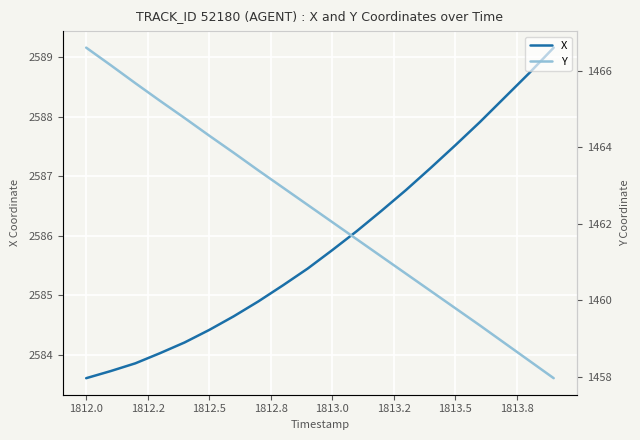

What is the lowest value of the X series?

2583.6